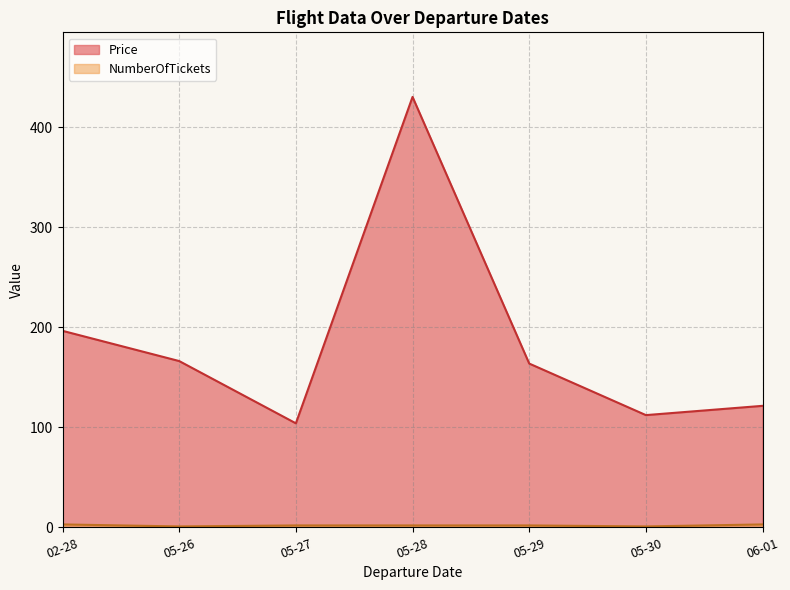

The value of Price at 2115-05-30 is 112.2. True or false?

True